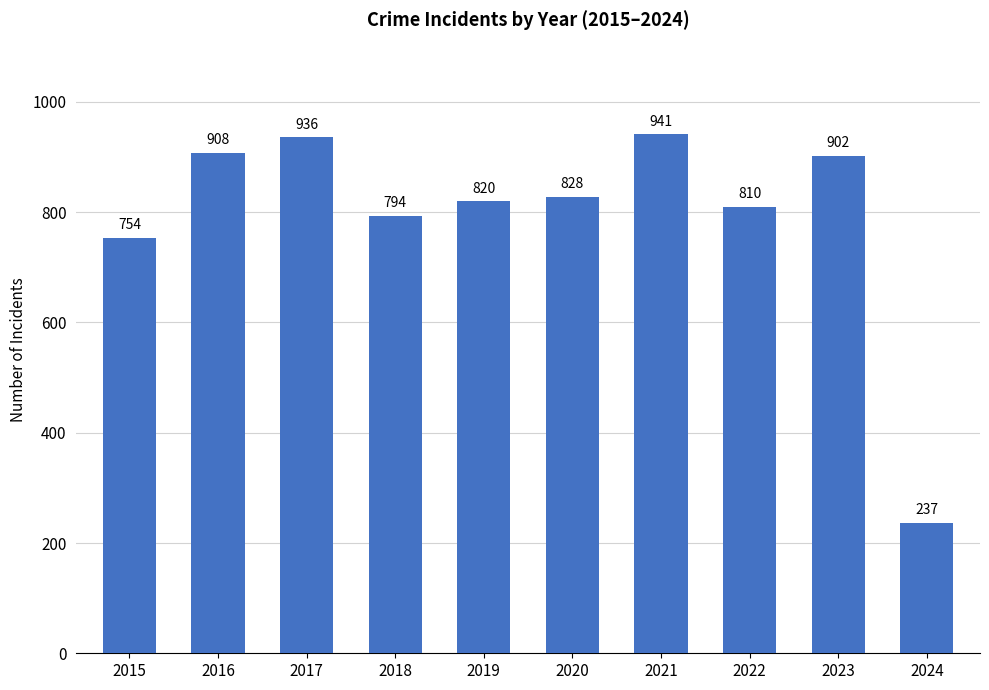

Where is the data nearest to the value 589?

2015